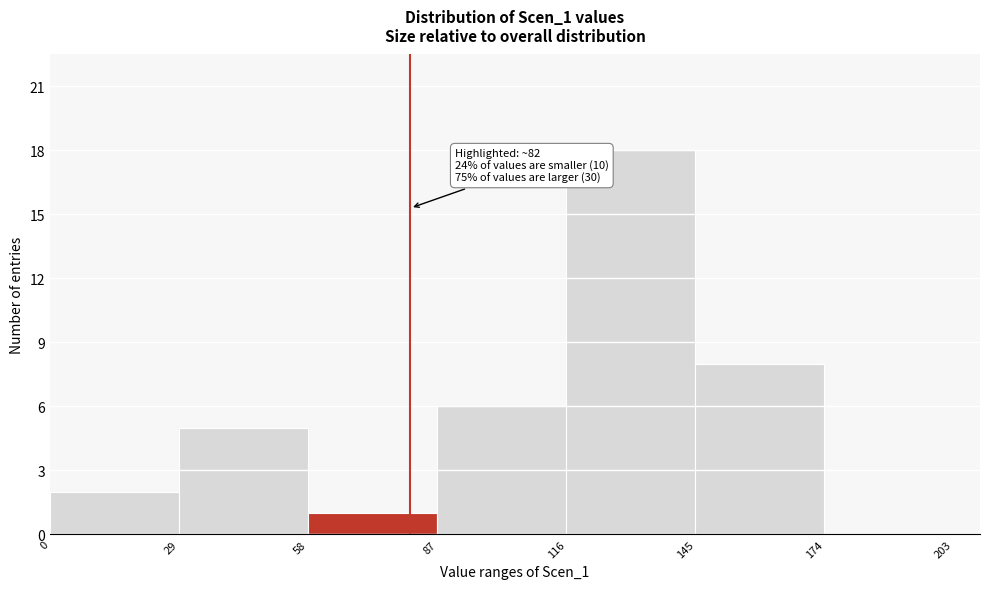

Which range on the x-axis has the tallest bar?

116 to 145